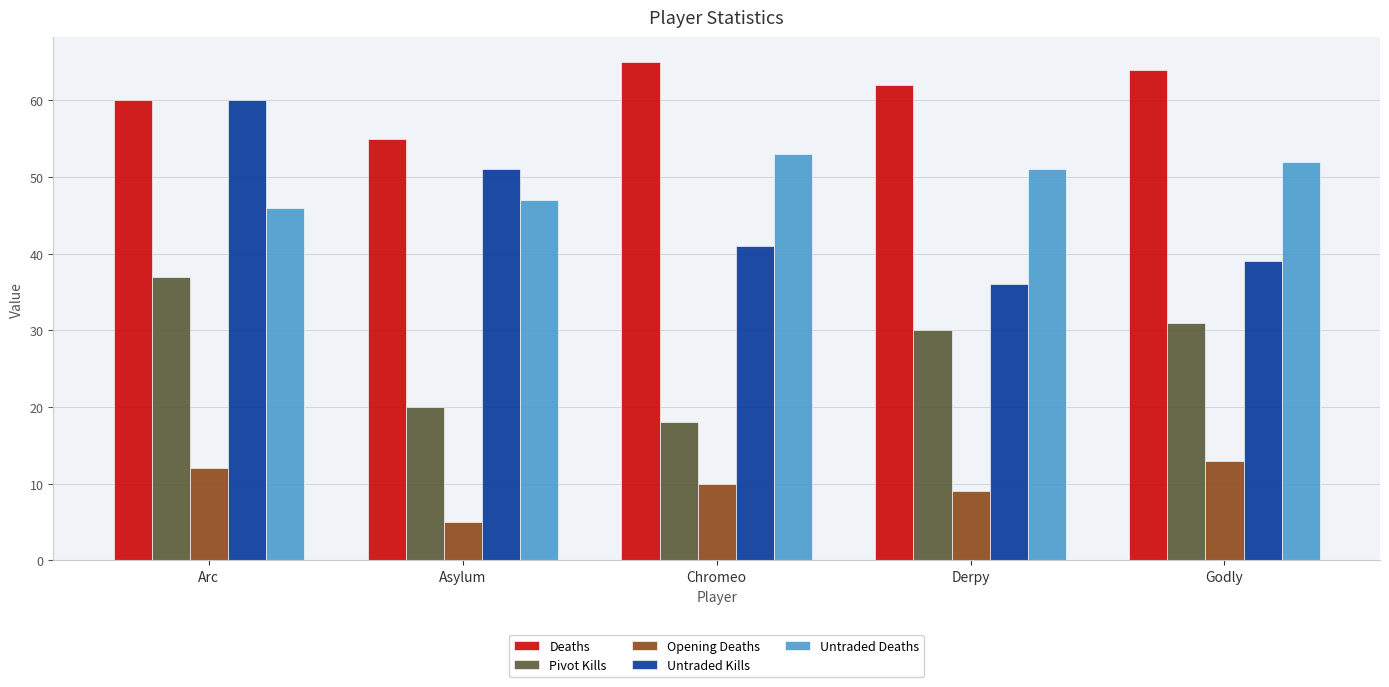

How many bars are there in each group?

5